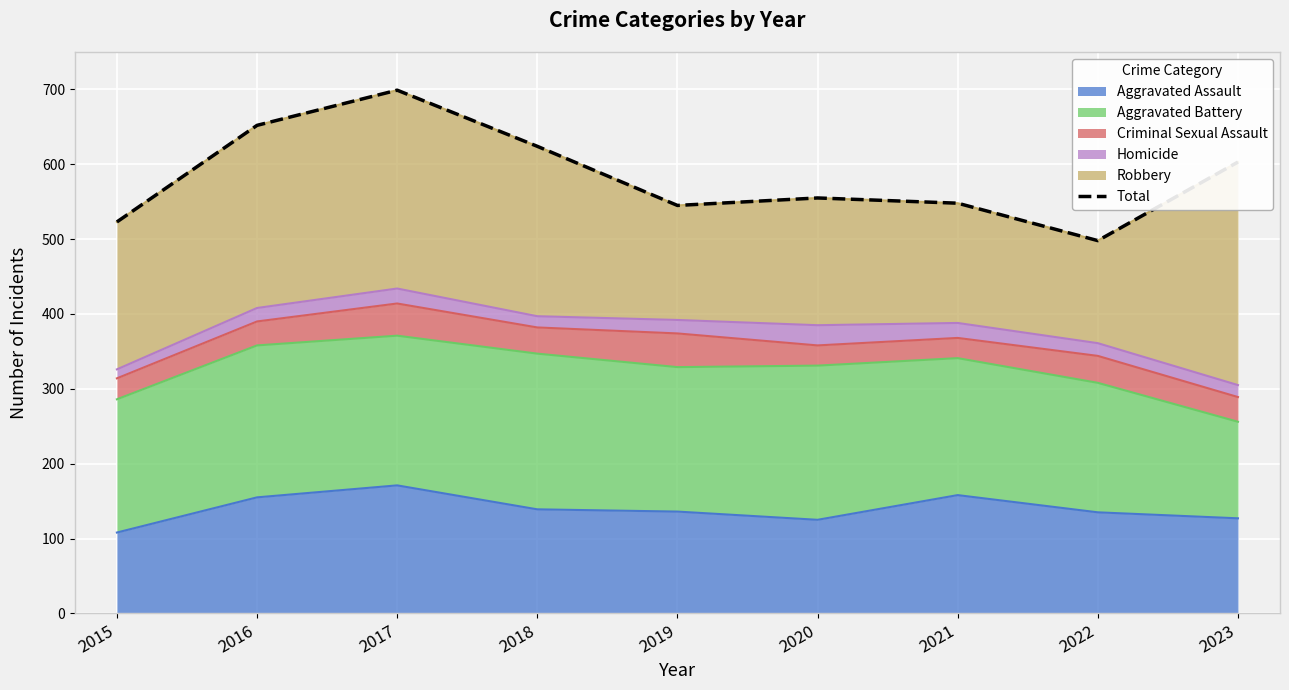

Is it true that Aggravated Assault equals 72 at 2017?

False